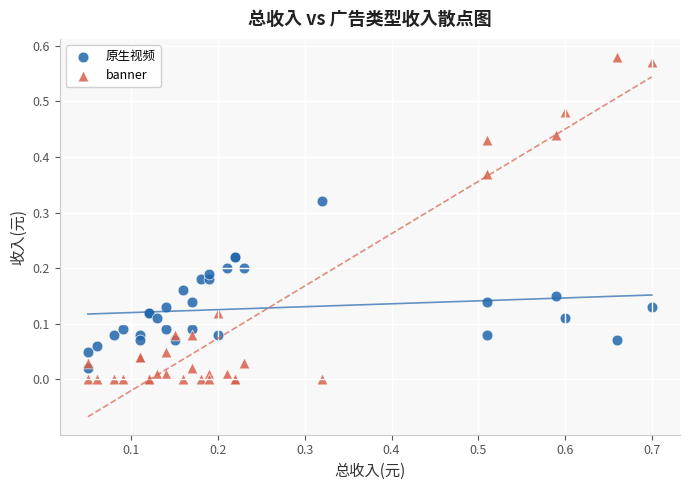

Which series has the widest spread of Y values?

banner